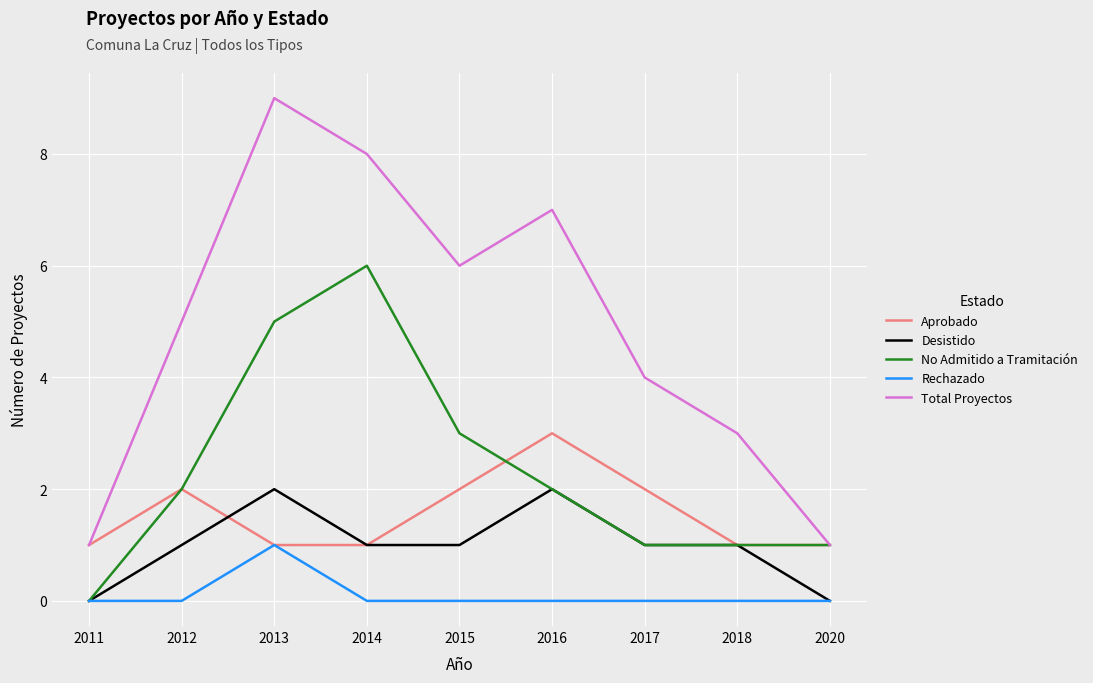

At which category does the chart reach its peak across all series?

2013